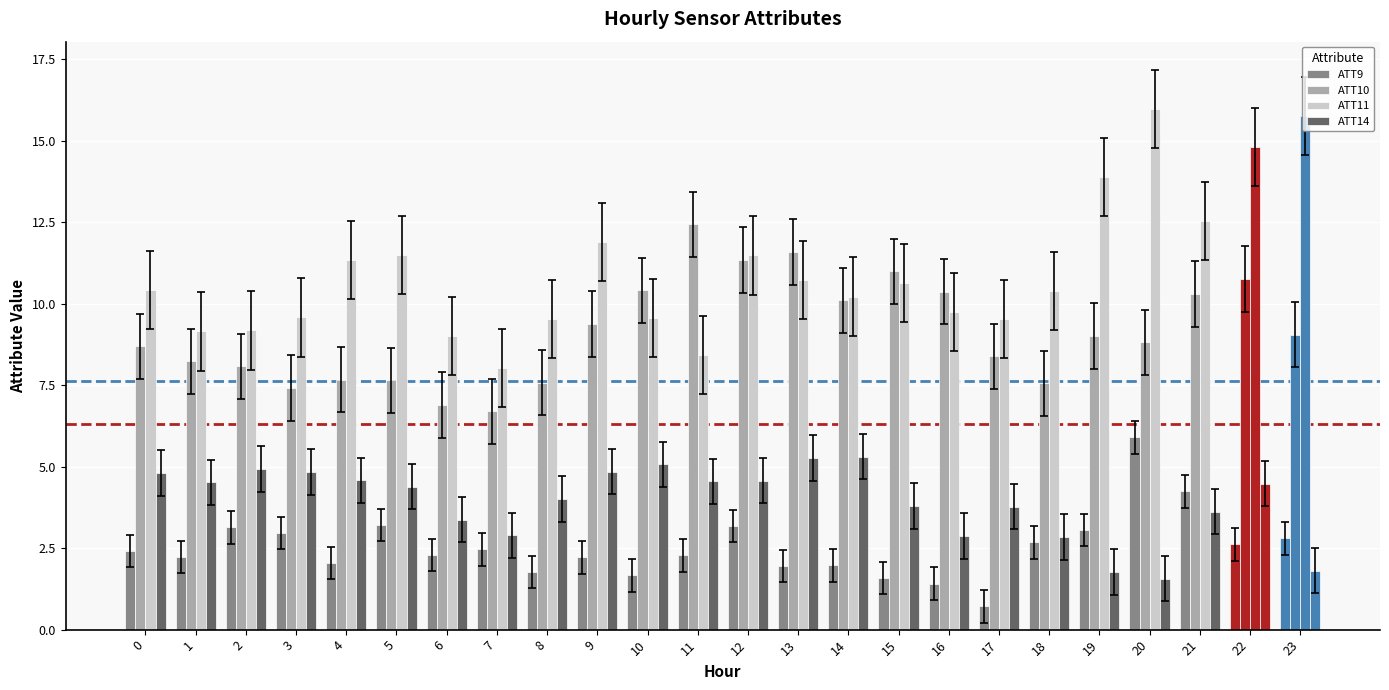

List the labels in order of ATT11 value, largest first.

20, 23, 22, 19, 21, 9, 5, 12, 4, 13, 15, 0, 18, 14, 16, 3, 10, 17, 8, 2, 1, 6, 11, 7